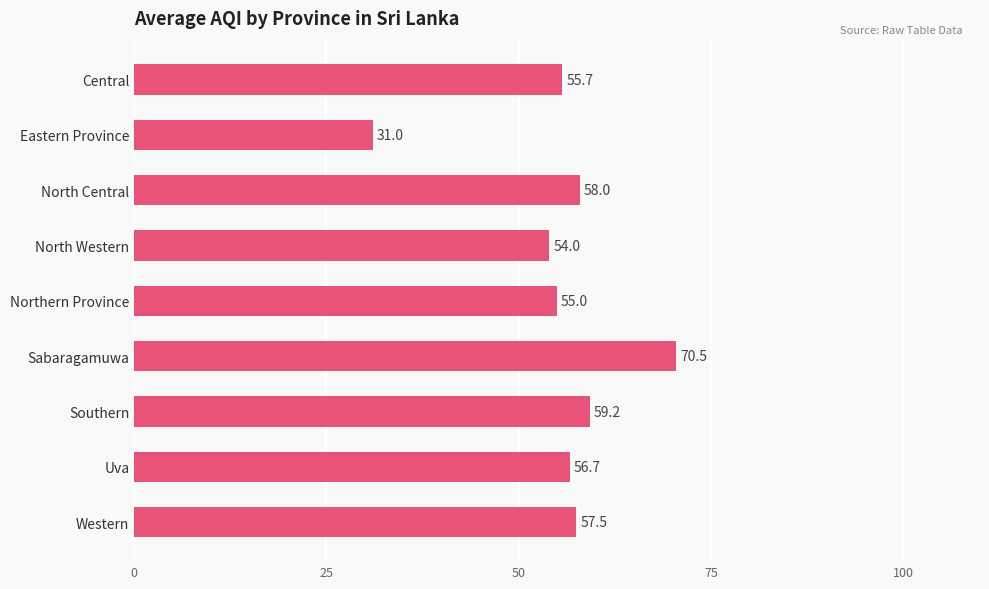

What value does the data have at North Western?

54.0